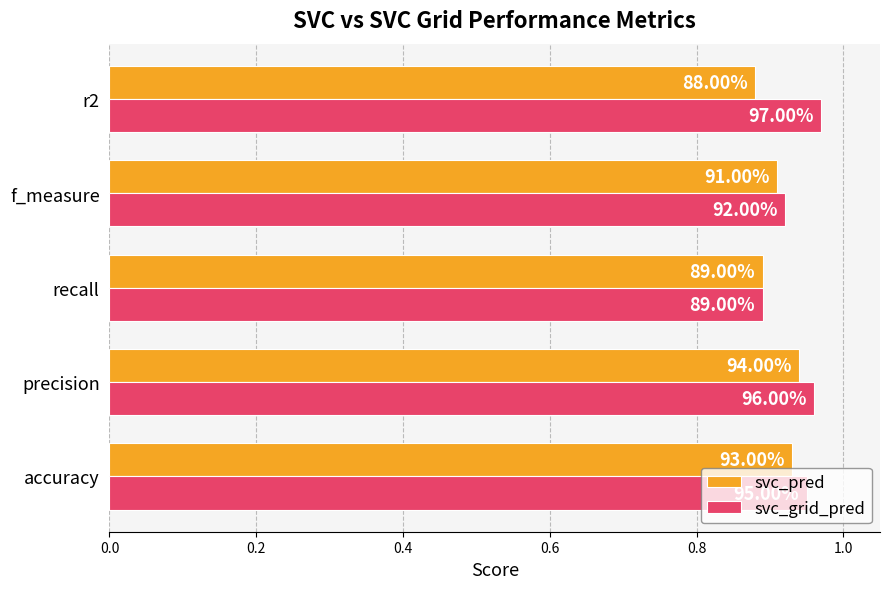

Which series has the largest total across all categories?

svc_grid_pred